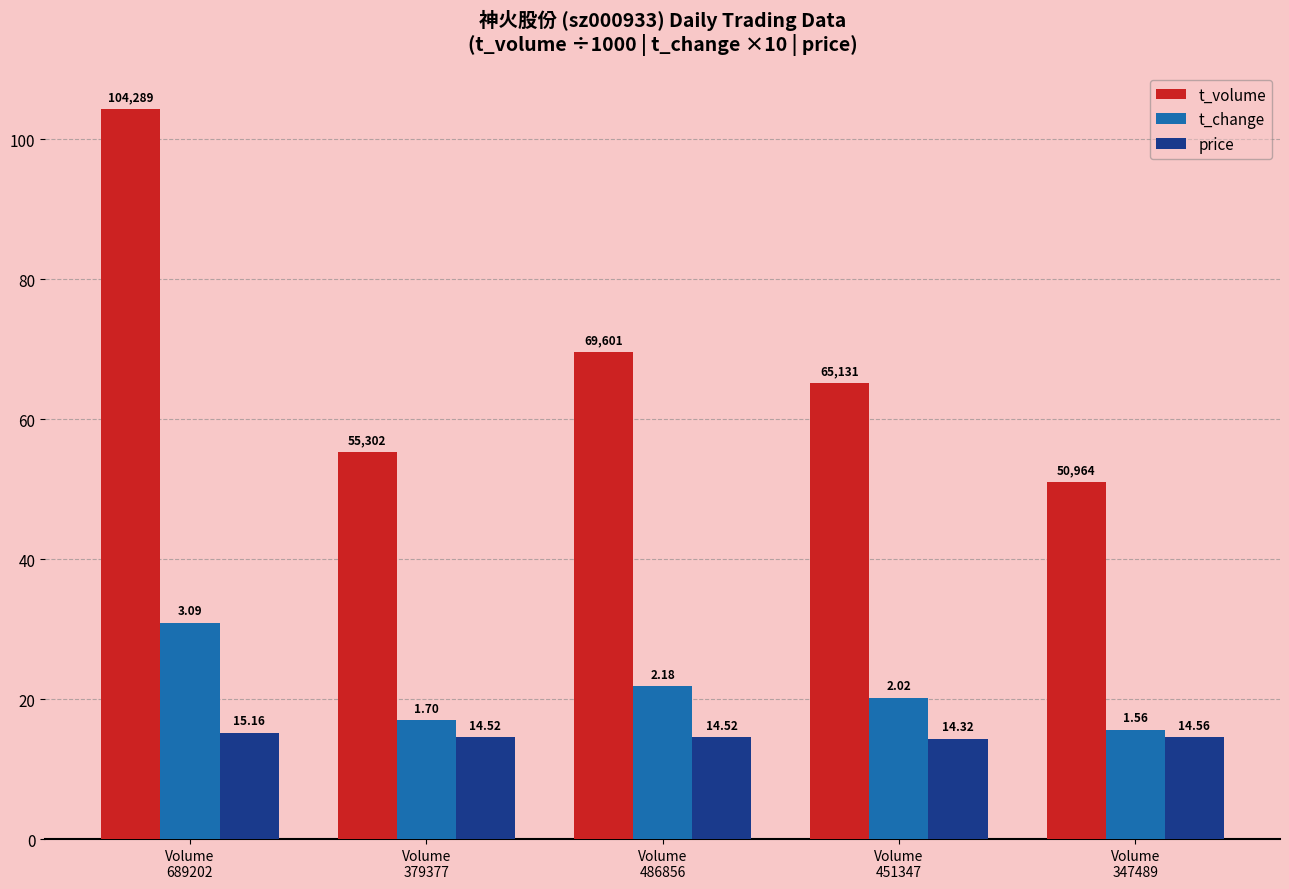

How many groups of bars are there?

5